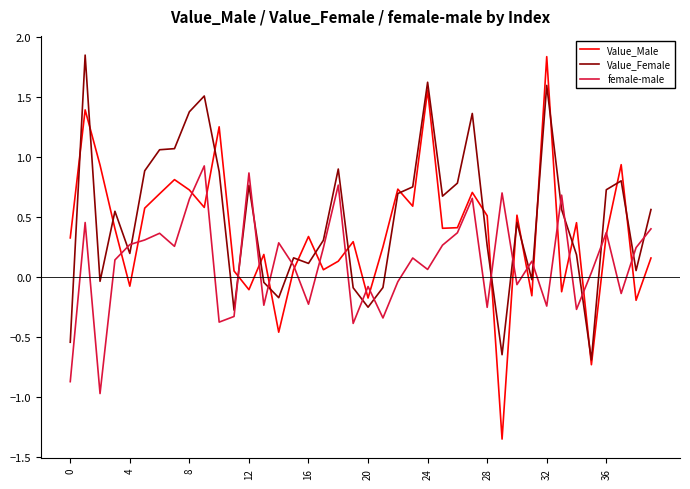

Rank the series by their average value, from highest to lowest.

Value_Female, Value_Male, female-male